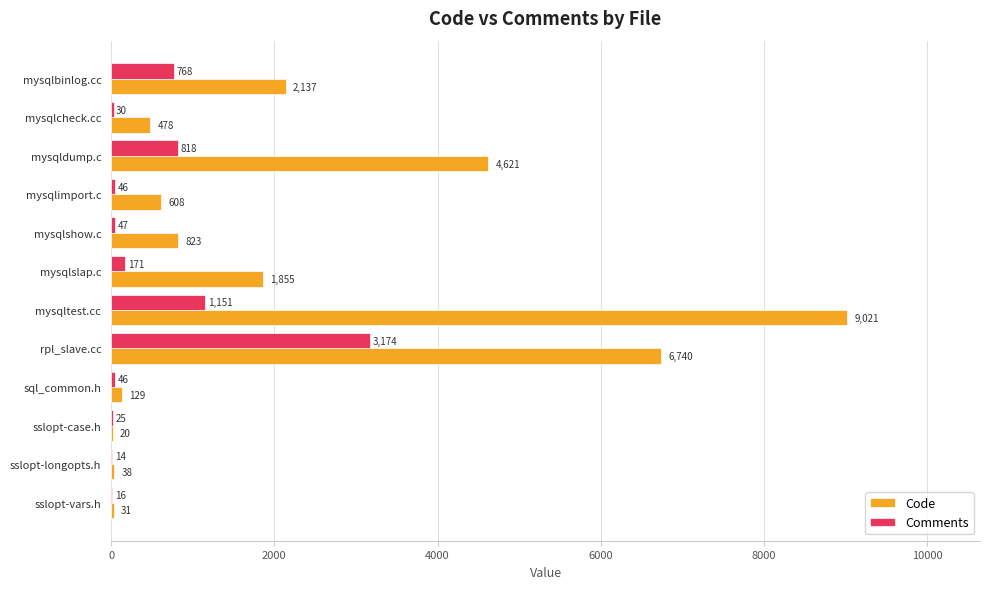

What is the sum of all Code values?

26501